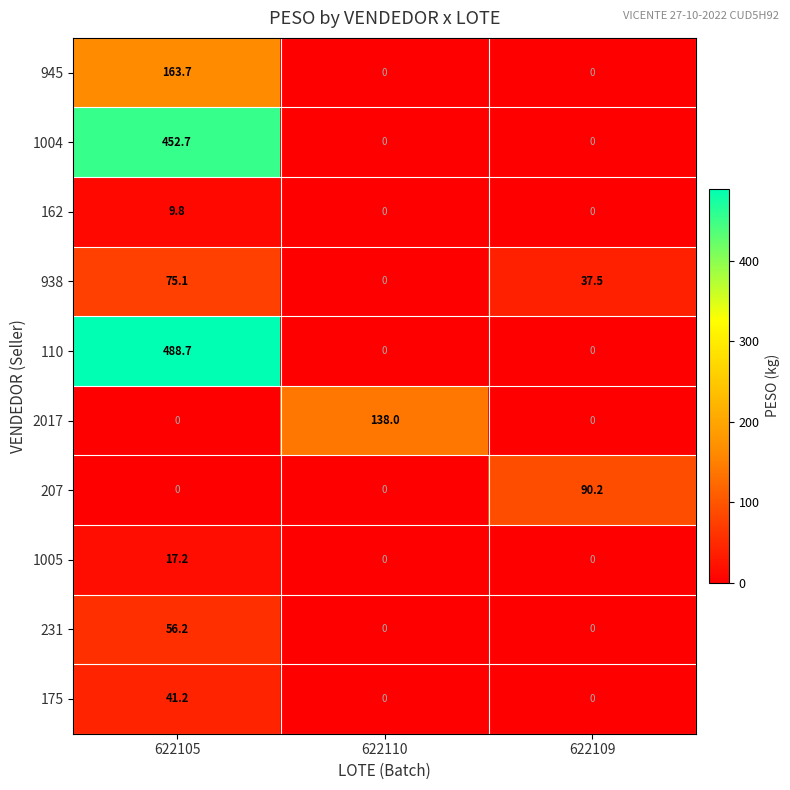

The value of 2017 at 622109 is -94.4. True or false?

False